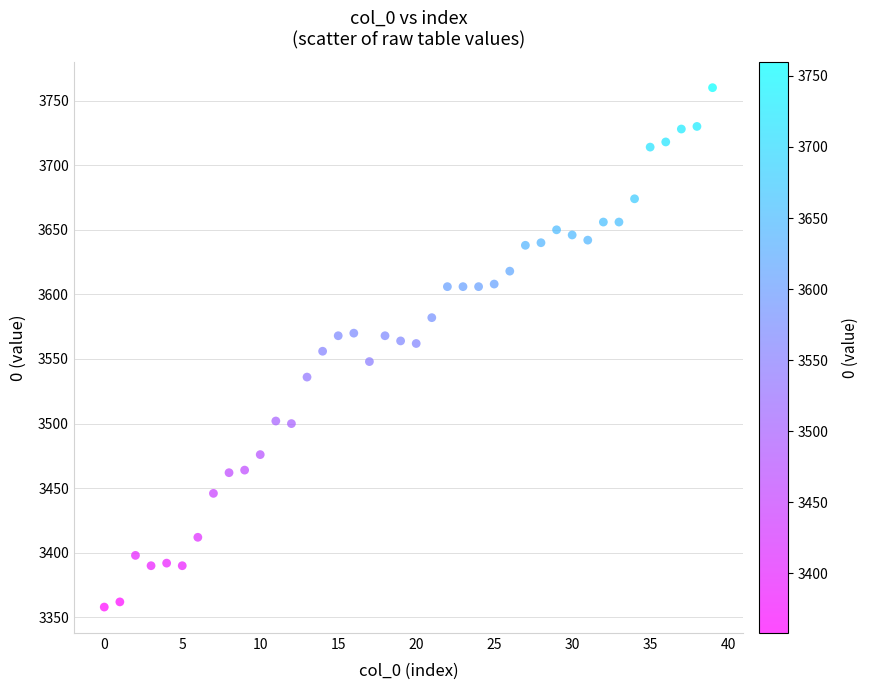

What is the range of Y values (max minus min)?

402